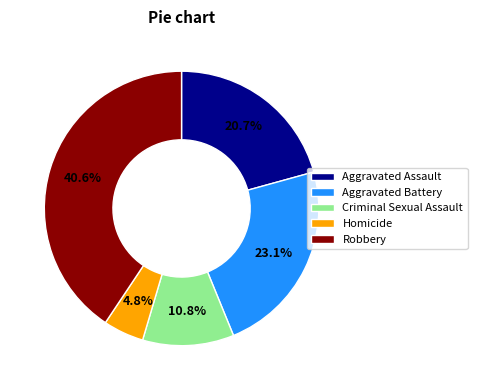

To the nearest percent, what is the combined percentage of Aggravated Assault and Aggravated Battery?

44%